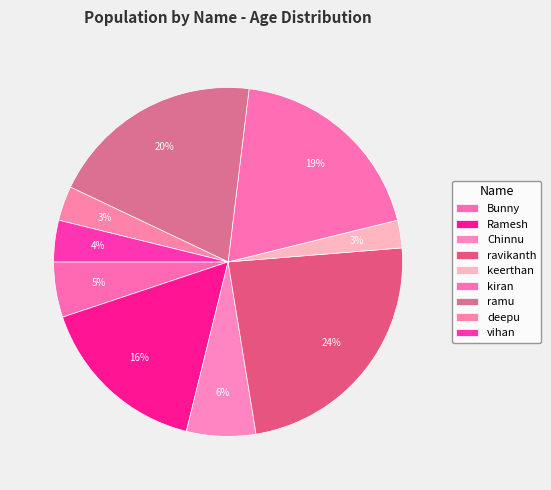

What percentage is NOT represented by Ramesh?

84.0%